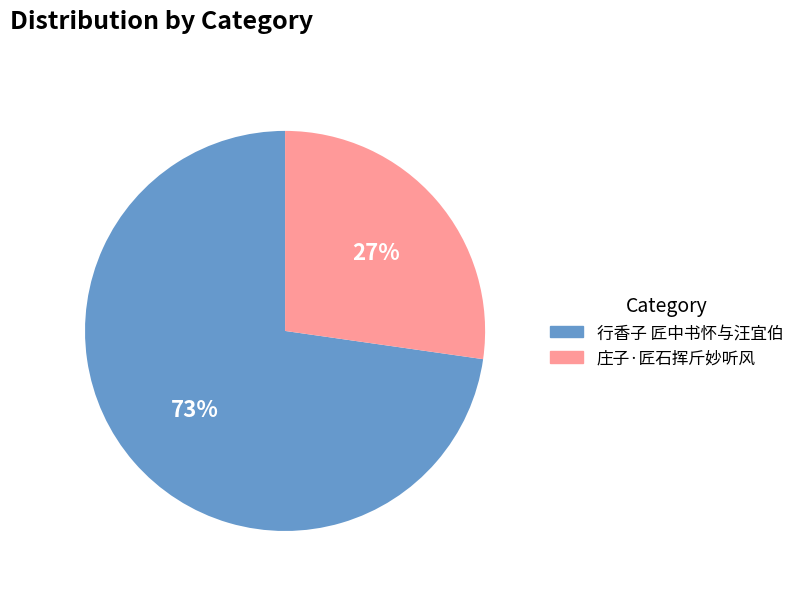

To the nearest percent, what is the average slice percentage?

50%